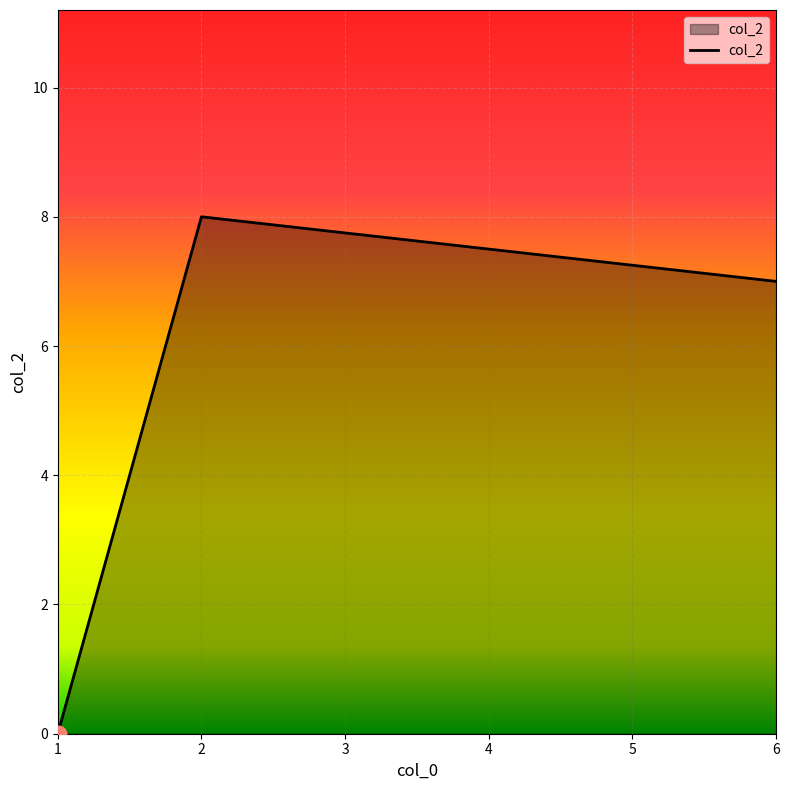

How many values are below 7?

1